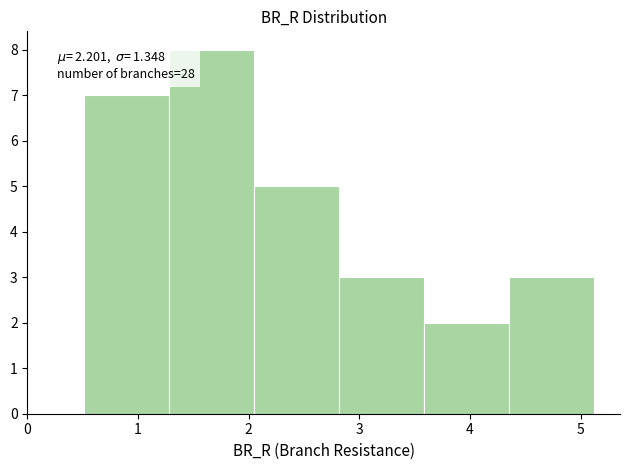

Over which range of the x-axis is the bar tallest?

1.3 to 2.1